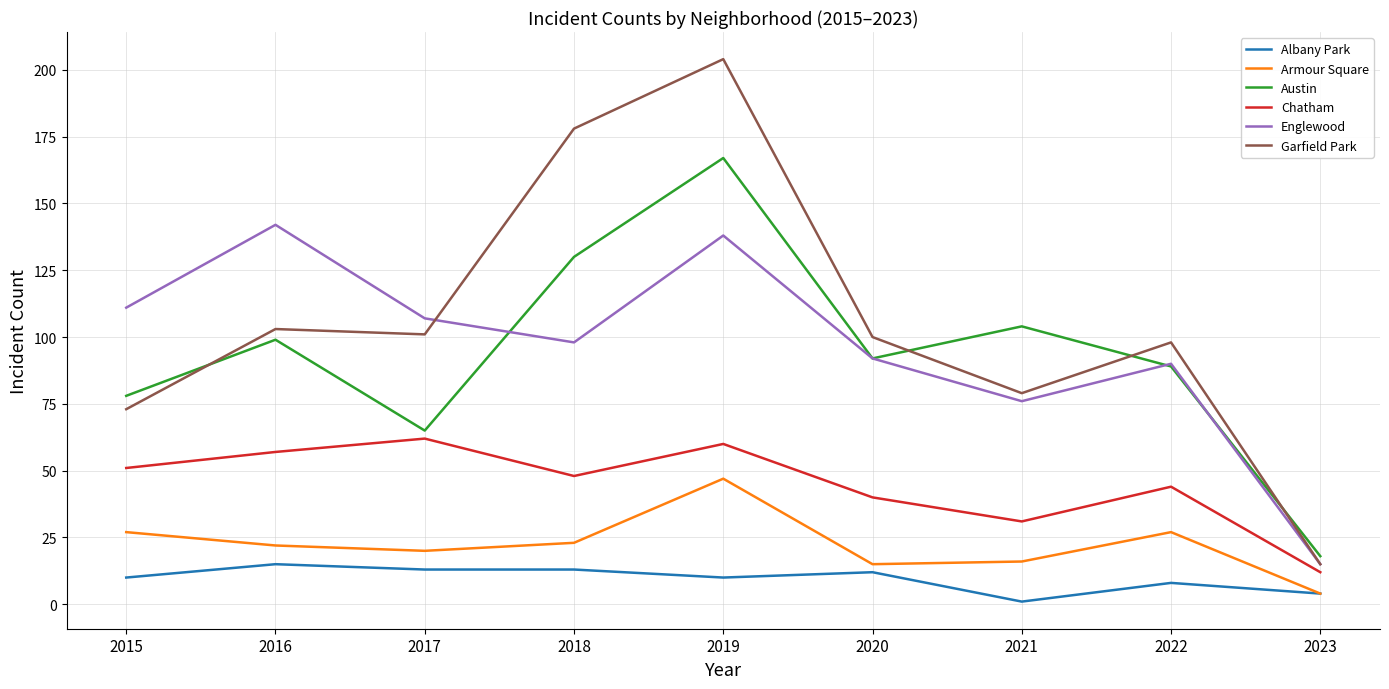

Where is the first local maximum for Albany Park?

2016